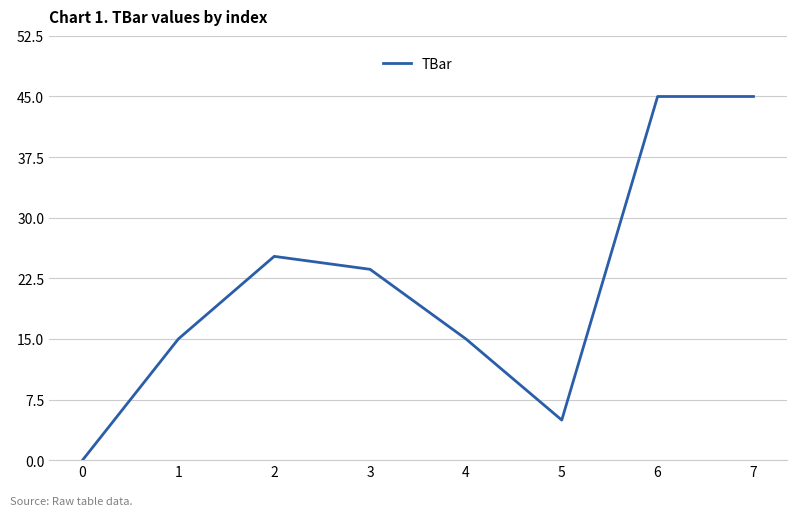

Where does the data first go above 23?

2